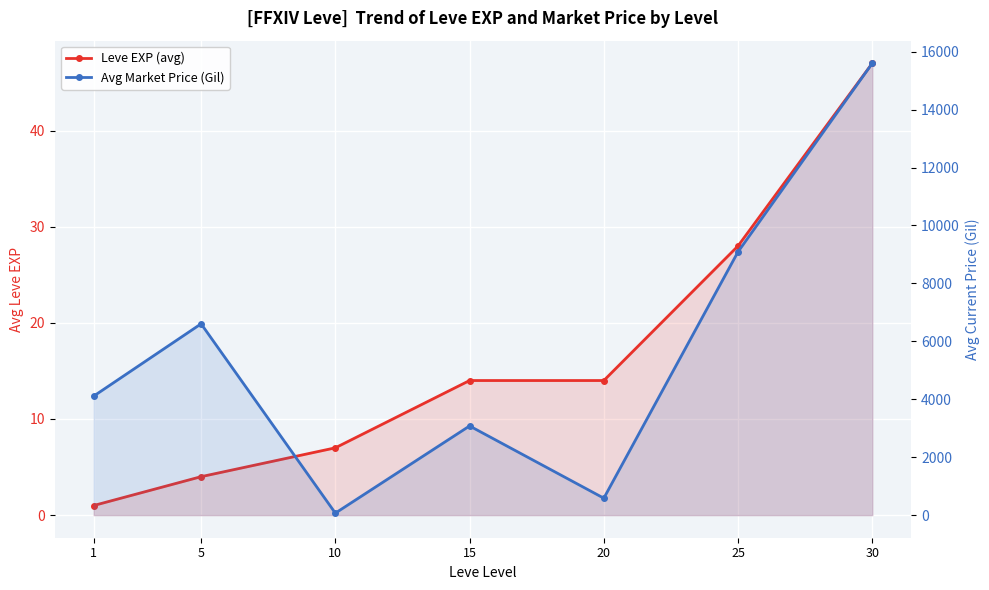

How many lines are shown in the chart?

2